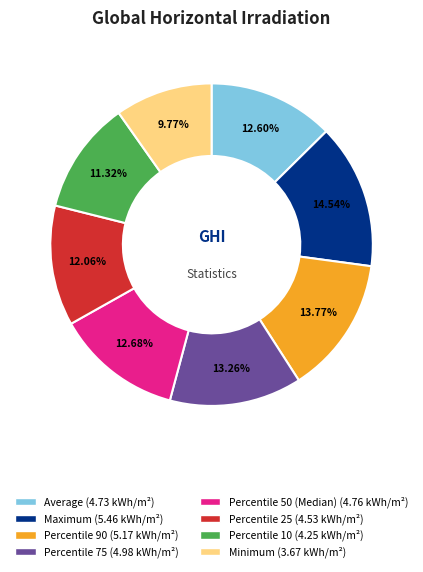

Which has a higher value, Percentile 50 (Median) or Percentile 90?

Percentile 90